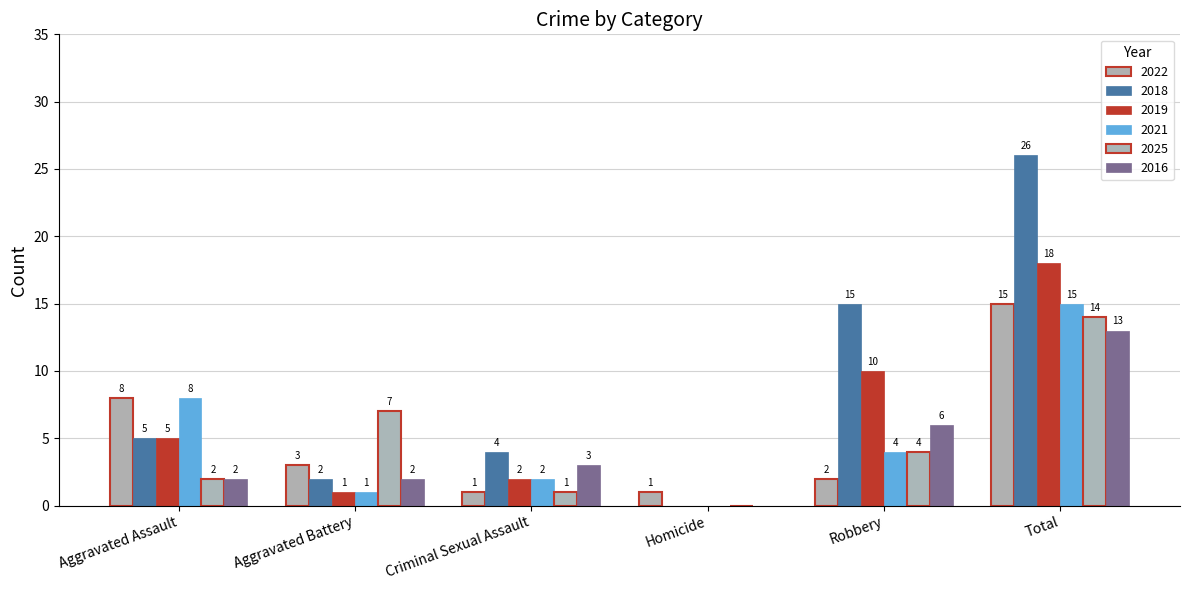

Reading right to left, what are all the values shown in this chart?

2022: 15	2	1	1	3	8
2018: 26	15	0	4	2	5
2019: 18	10	0	2	1	5
2021: 15	4	0	2	1	8
2025: 14	4	0	1	7	2
2016: 13	6	0	3	2	2